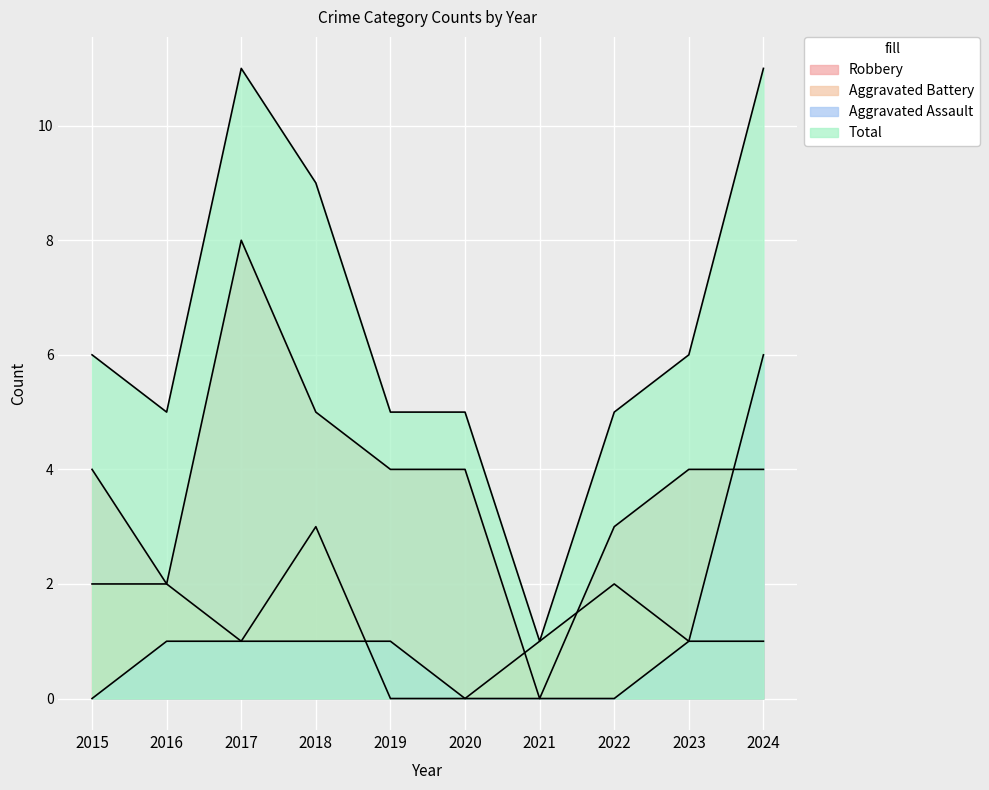

True or false: Aggravated Assault and Total cross at least once.

False